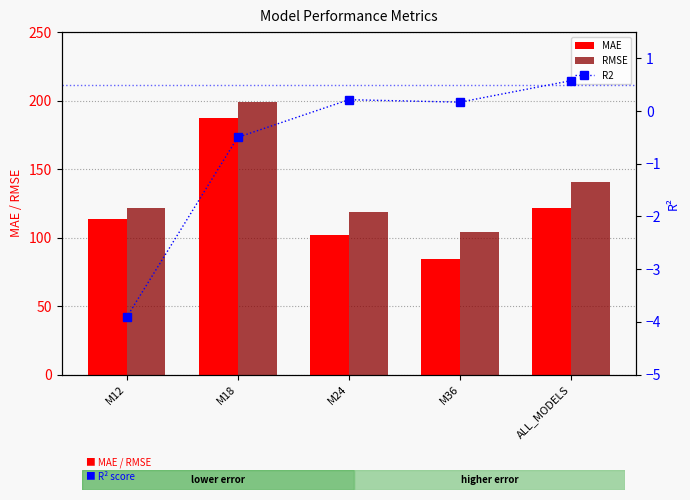

Which has a higher value, M36 or M12?

M12